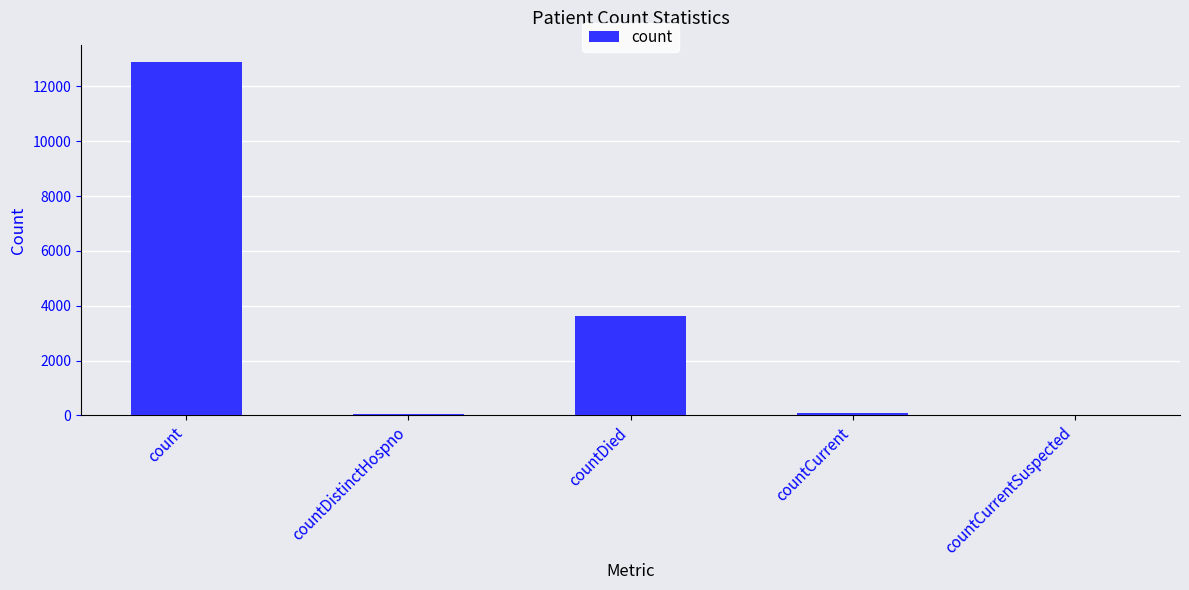

True or false: the data shows 8807 at count.

False